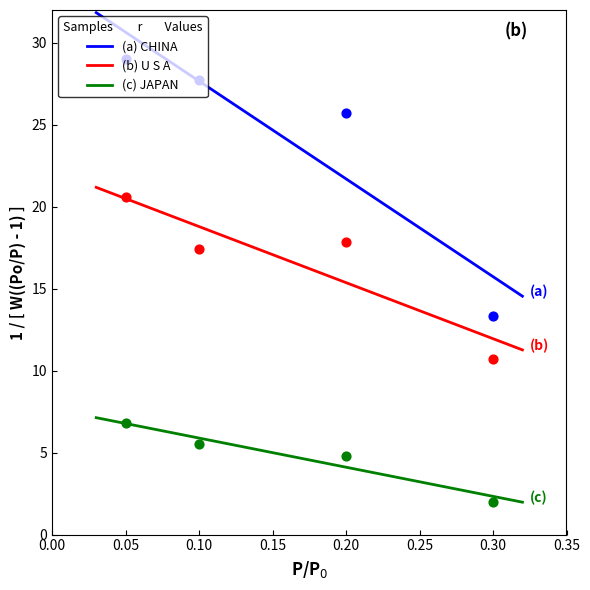

Which series reaches the minimum Y coordinate?

JAPAN